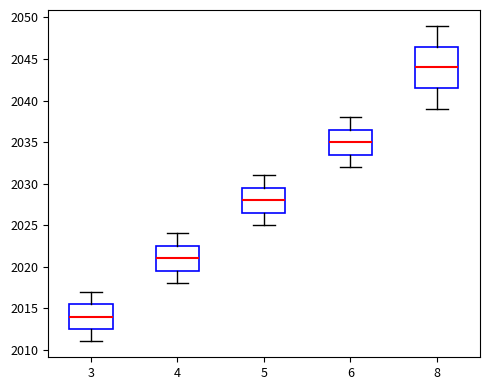

Which box's median line is the highest?

8